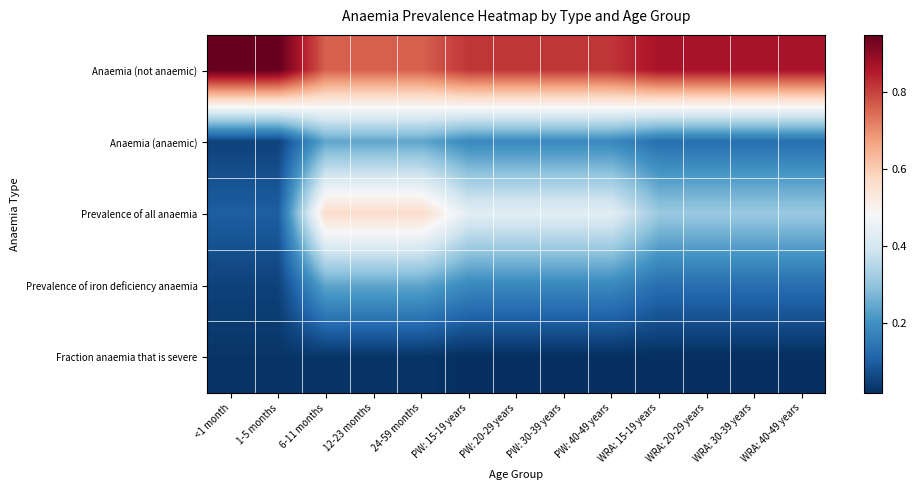

List the series in order of their peak value, highest first.

Anaemia (not anaemic), Prevalence of all anaemia, Anaemia (anaemic), Prevalence of iron deficiency anaemia, Fraction anaemia that is severe